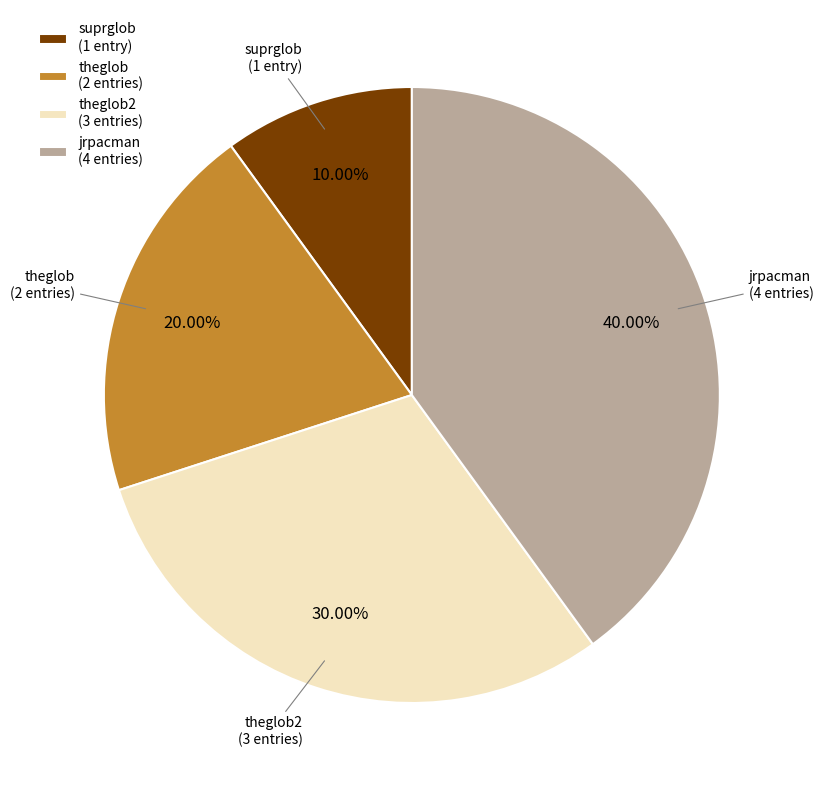

Is there any slice that represents more than half of the pie?

No